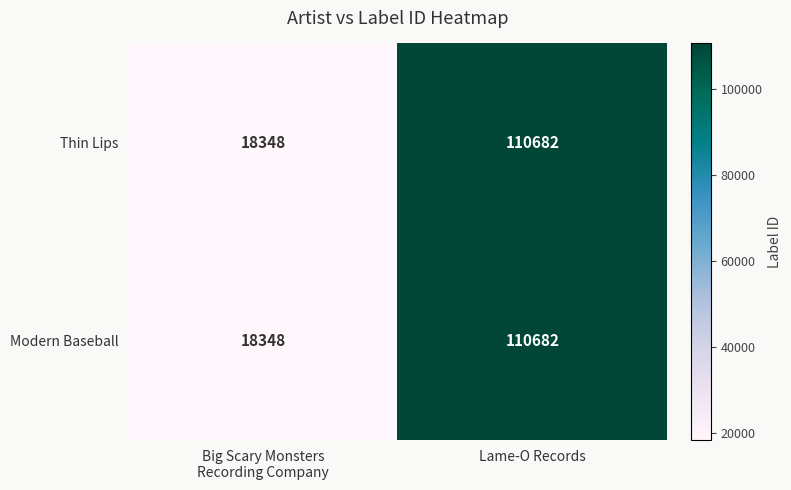

What is the total value across all series at Lame-O Records?

221364